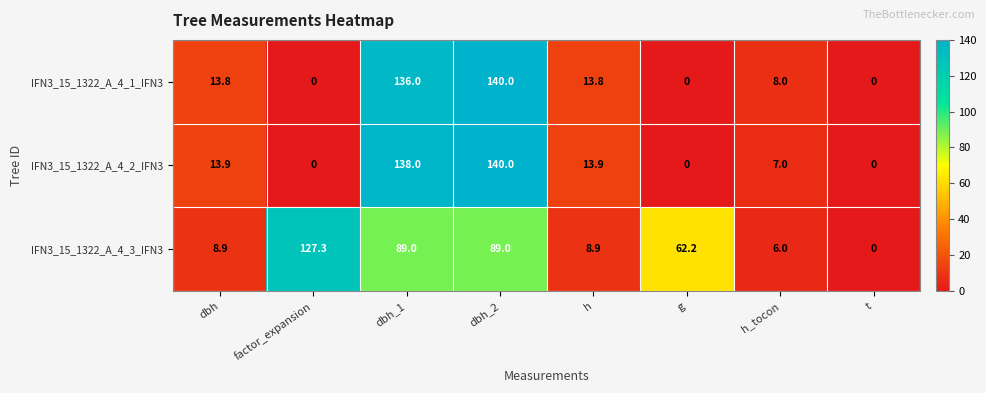

At how many categories does at least one series exceed 28?

4